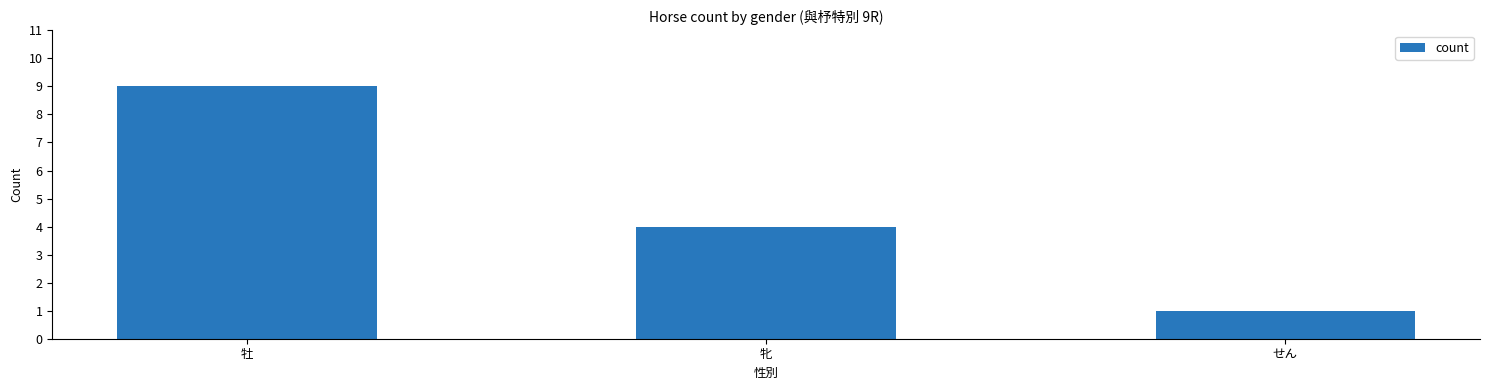

List the labels in order of value, smallest first.

せん, 牝, 牡